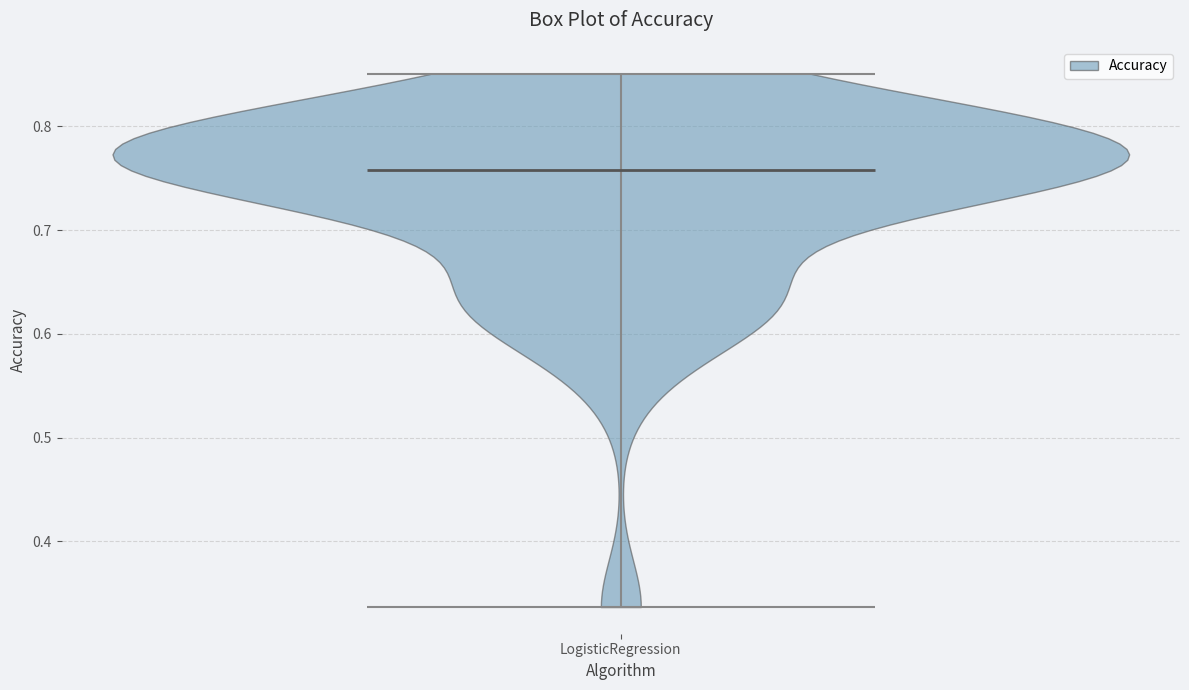

What is the highest point the violin for LogisticRegression reaches on the y-axis? The values are not printed on the chart, so give them approximately, as read against the axis.

0.85